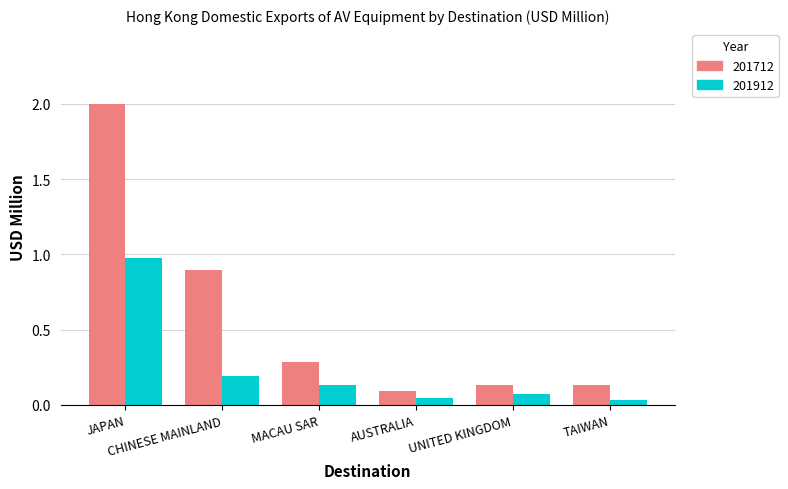

Which series has the largest range (max minus min)?

201712